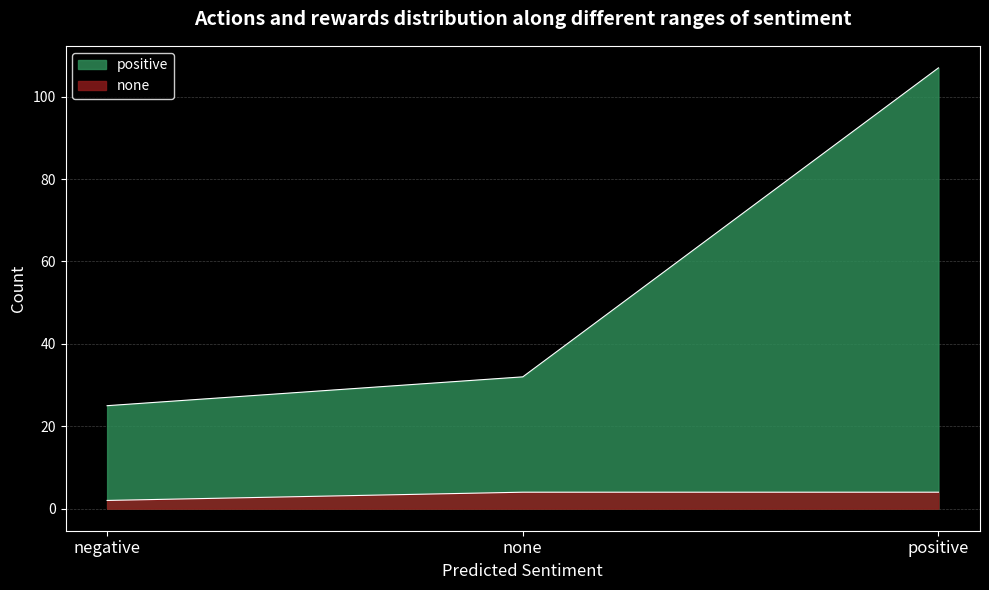

What is the difference between the maximum and minimum values in the positive series?

82